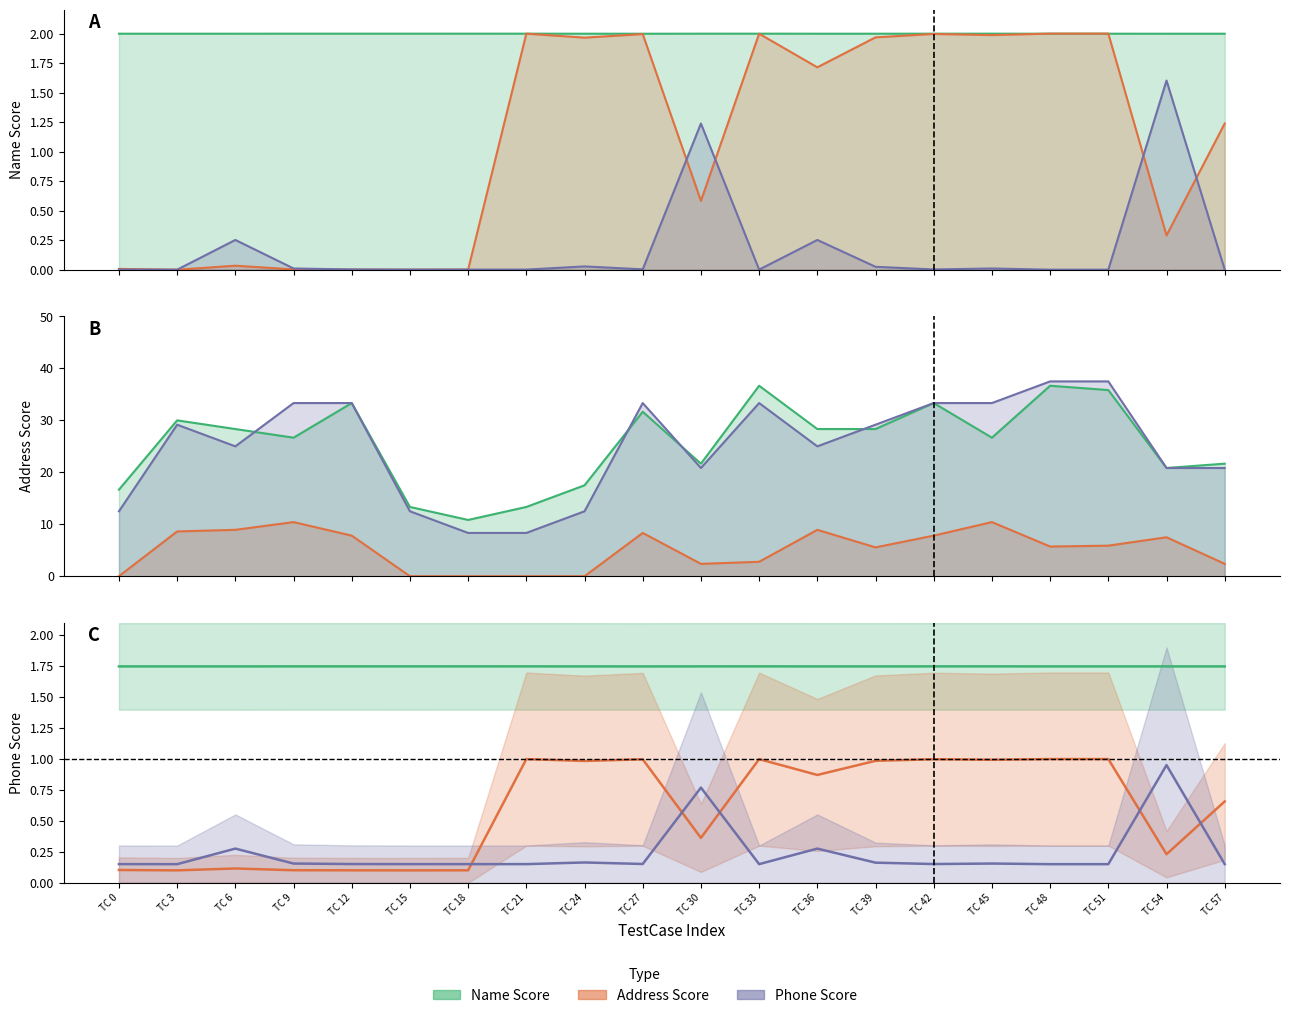

Rank the categories by Phone Score value from lowest to highest.

TC 48, TC 3, TC 51, TC 33, TC 18, TC 21, TC 15, TC 0, TC 57, TC 12, TC 42, TC 27, TC 9, TC 45, TC 39, TC 24, TC 6, TC 36, TC 30, TC 54